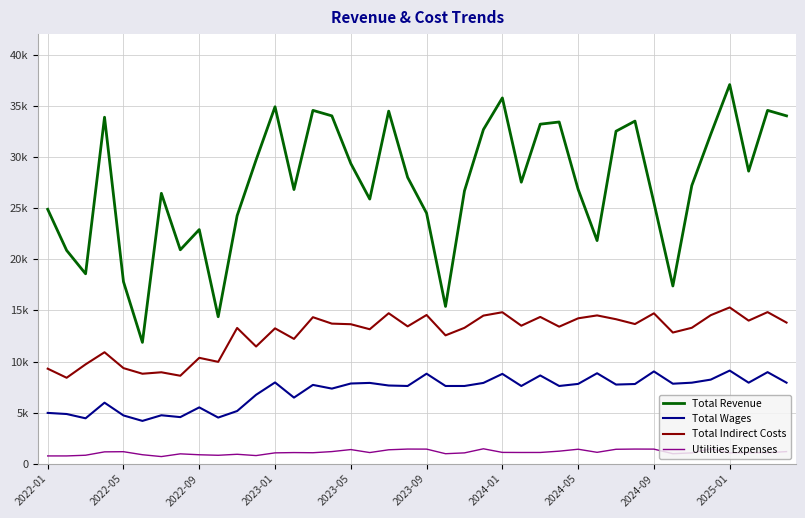

What is the value of the Total Indirect Costs point at the 38th from the left?

14001.7